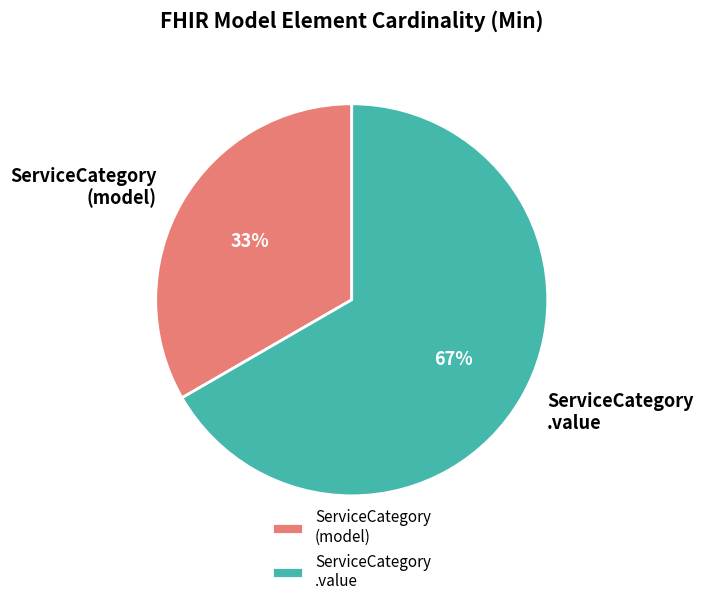

Which has a higher value, ServiceCategory .value or ServiceCategory (model)?

ServiceCategory .value